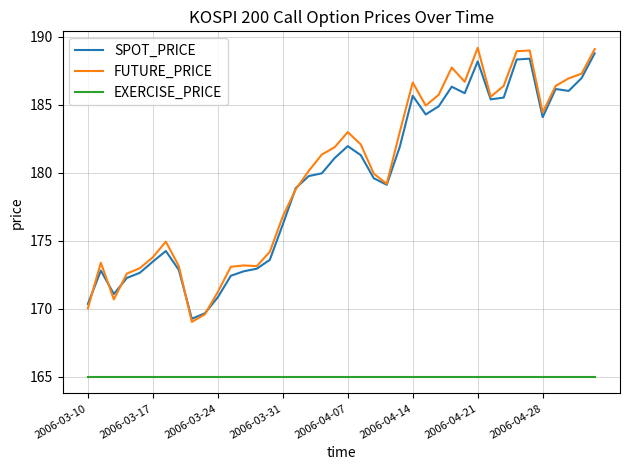

Which series has the widest spread of values?

FUTURE_PRICE